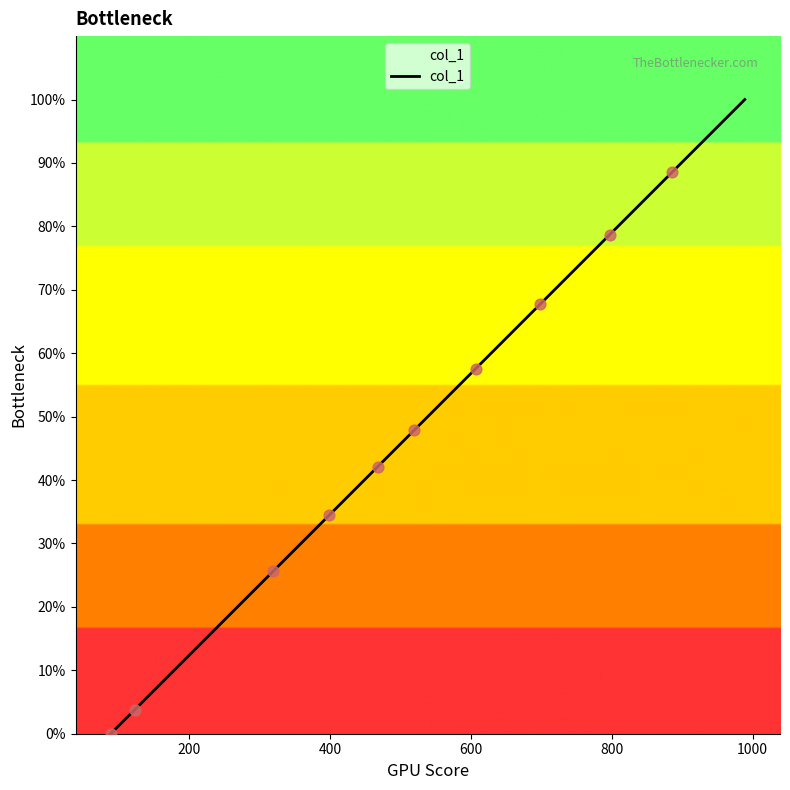

What is the difference between the maximum and minimum values?

100.0